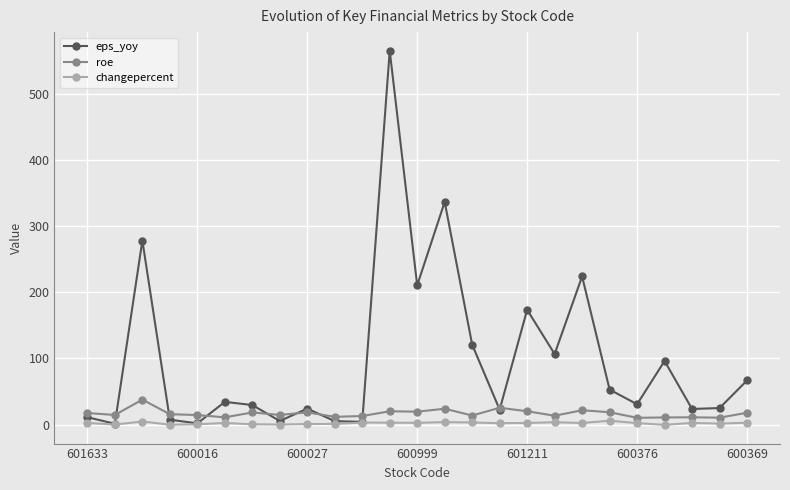

What is the value of the eps_yoy point at the 22nd from the left?

96.2